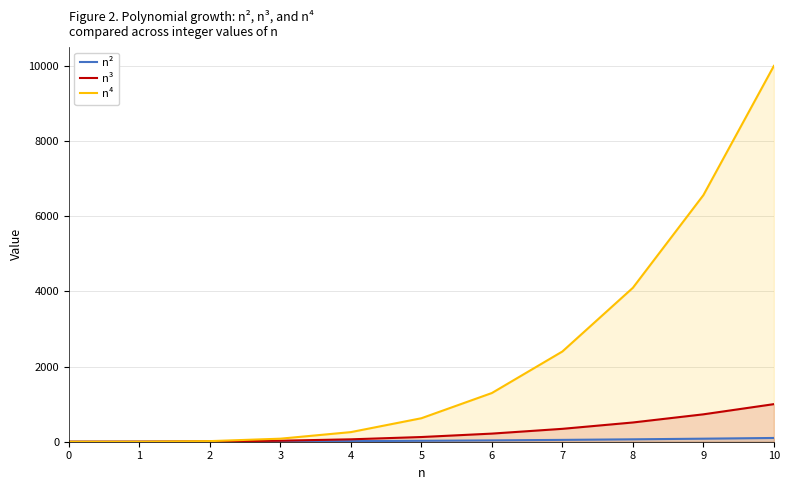

List the labels in order of n⁴ value, largest first.

10, 9, 8, 7, 6, 5, 4, 3, 2, 1, 0